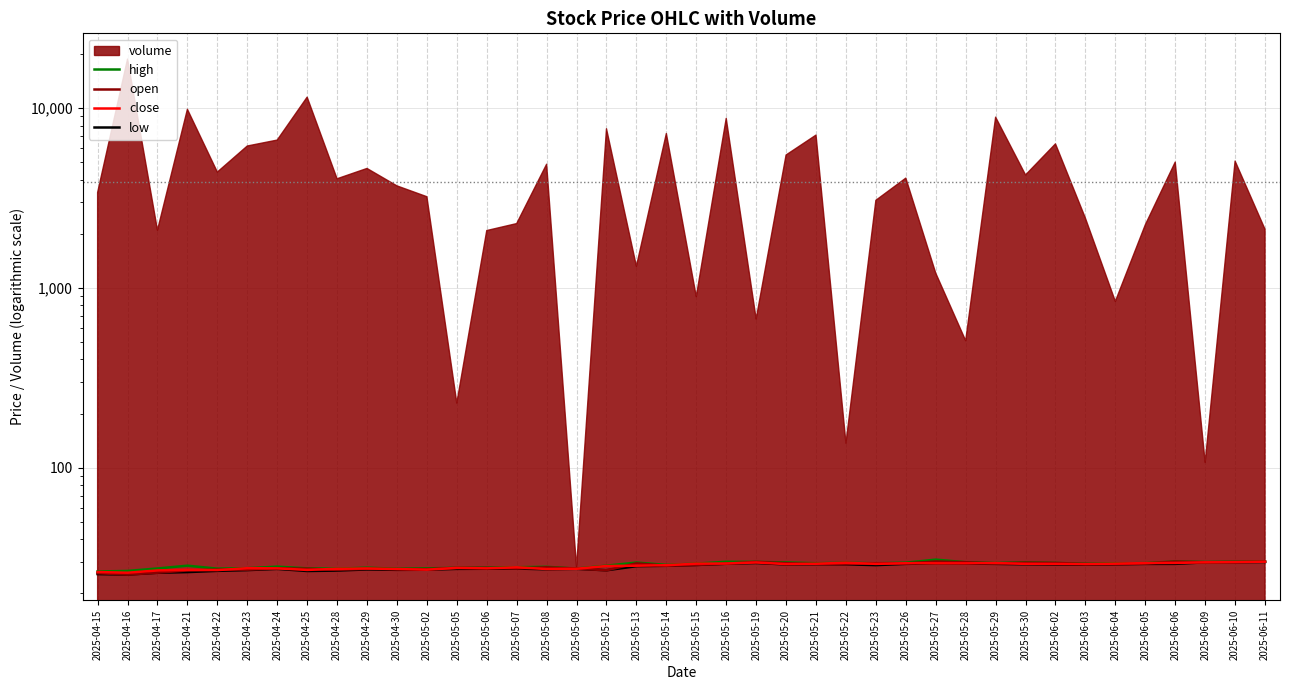

Where is the first local minimum for close?

2025-04-16